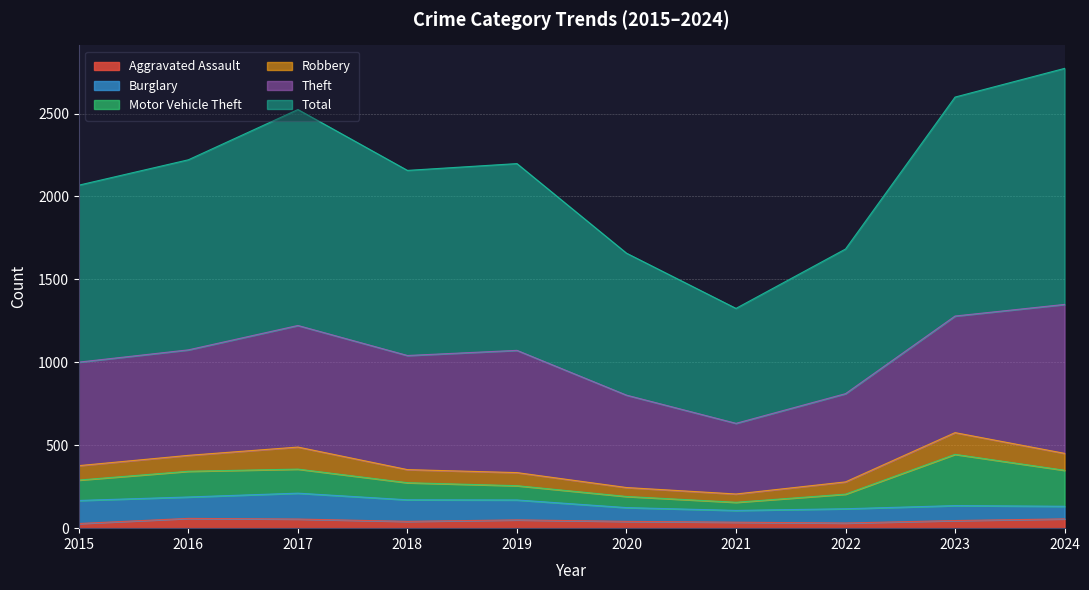

True or false: Total and Motor Vehicle Theft intersect in this chart.

False